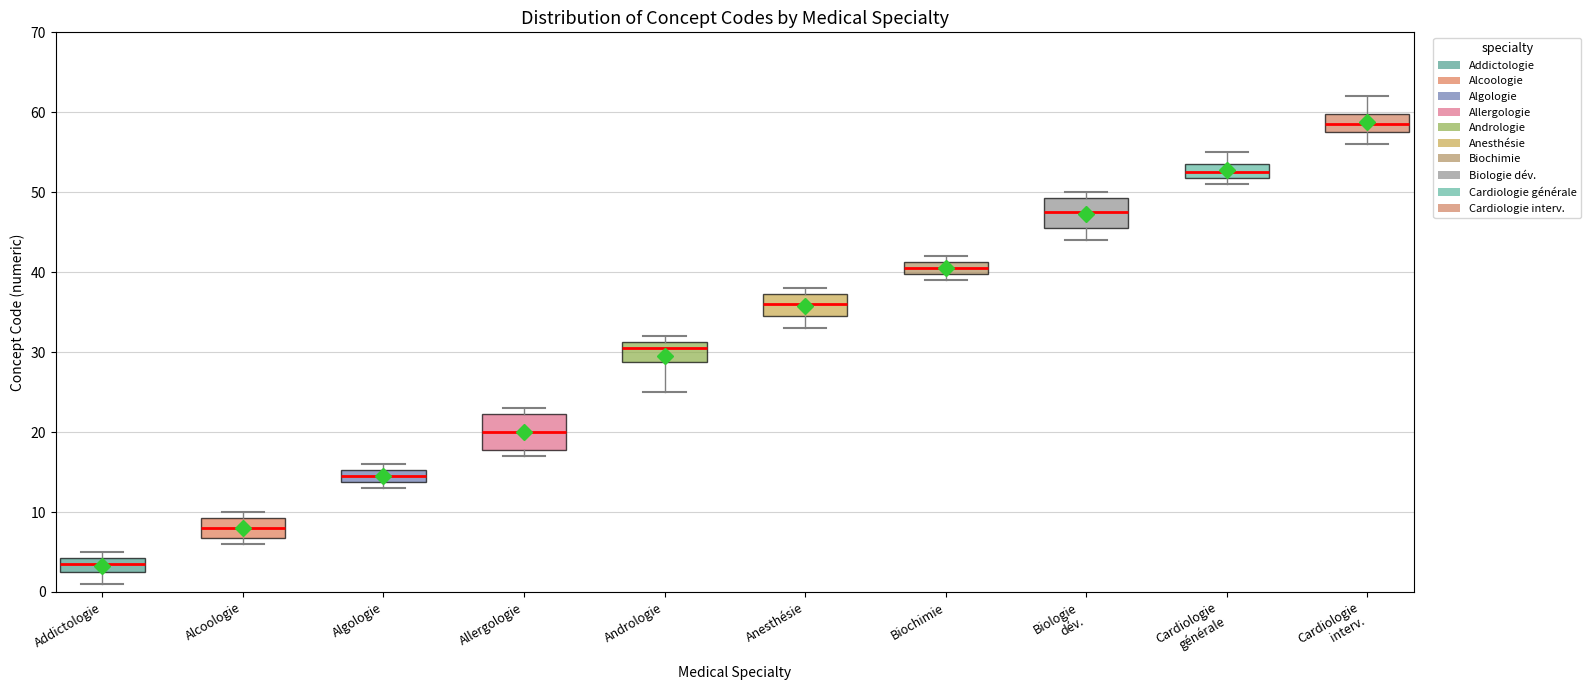

Reading left to right, transcribe this box plot: for each box, give where its median line is, the range the box spans, and where its two whiskers end, as read against the y-axis. The values are not printed on the chart, so give them approximately, as read against the axis.

Addictologie: median 4 (inside the box), box 3 to 4, whiskers 1 to 5
Alcoologie: median 8, box 7 to 9, whiskers 6 to 10
Algologie: median 15 (inside the box), box 14 to 15, whiskers 13 to 16
Allergologie: median 20, box 18 to 22, whiskers 17 to 23
Andrologie: median 31 (just below the box's upper edge), box 29 to 31, whiskers 25 to 32
Anesthésie: median 36, box 35 to 37, whiskers 33 to 38
Biochimie: median 41 (inside the box), box 40 to 41, whiskers 39 to 42
Biologie dév.: median 48, box 46 to 49, whiskers 44 to 50
Cardiologie générale: median 53, box 52 to 54, whiskers 51 to 55
Cardiologie interv.: median 59, box 58 to 60, whiskers 56 to 62